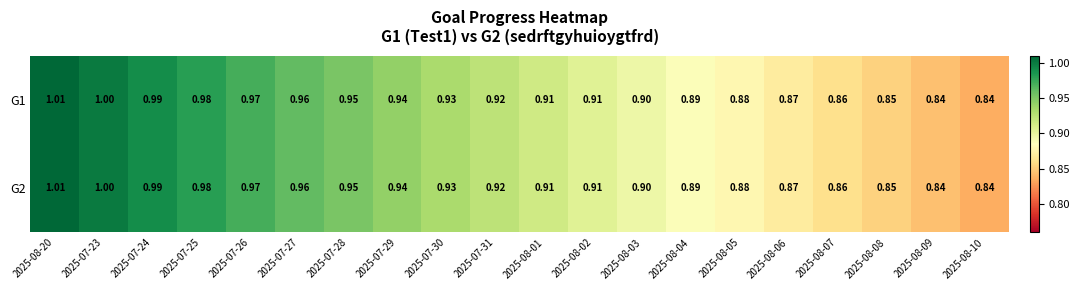

Is the value of G2 at 2025-08-03 greater than the value of G1 at 2025-08-02?

No